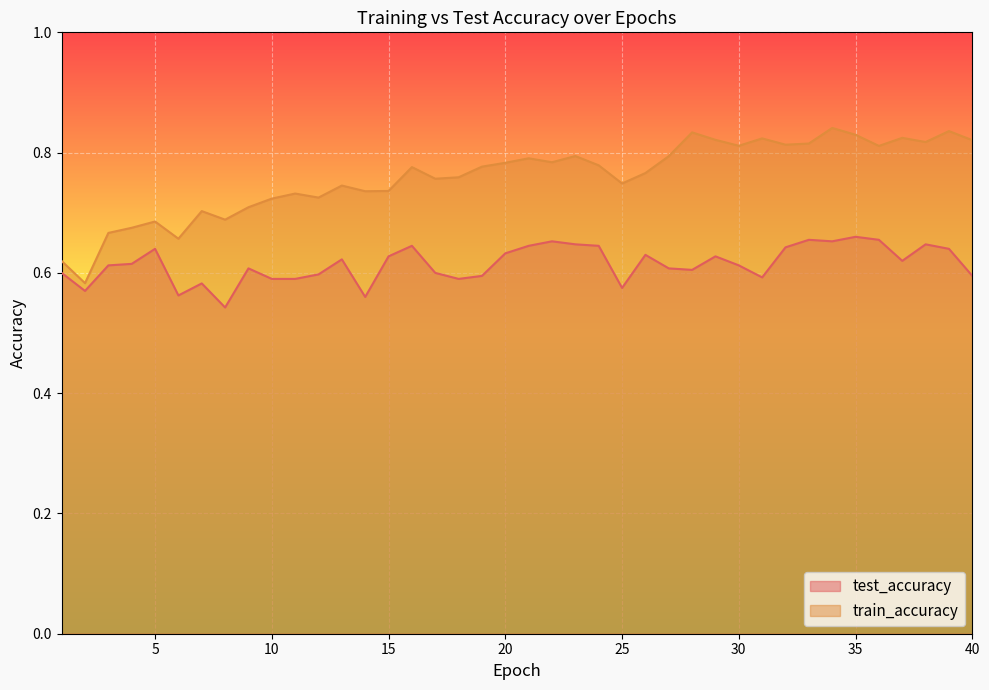

Is it true that train_accuracy equals 0.7 at 9?

True